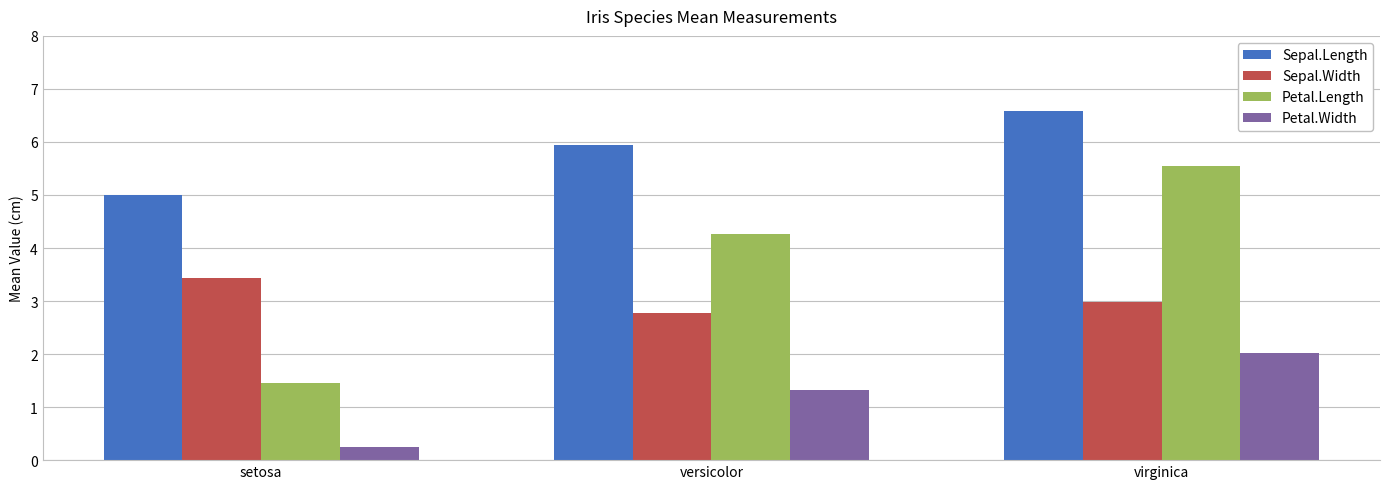

What is the difference between the maximum and minimum values in the Sepal.Length series?

1.6